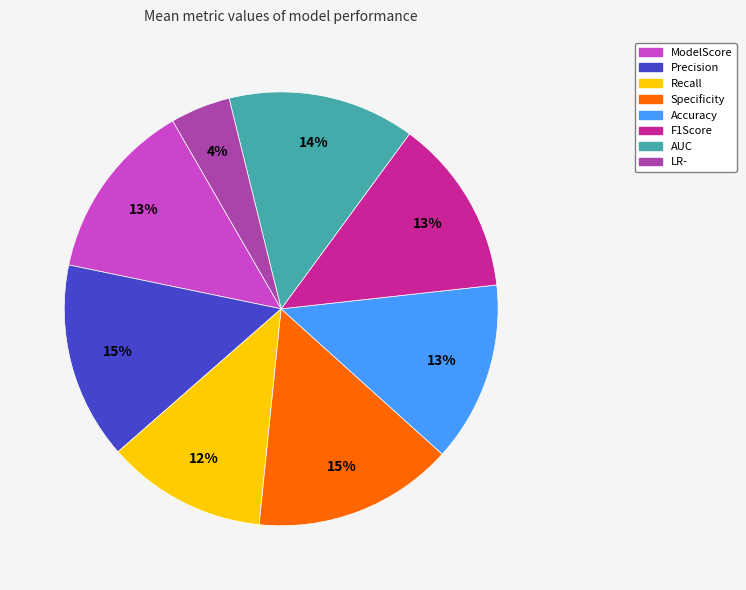

How many segments does this pie chart have?

8